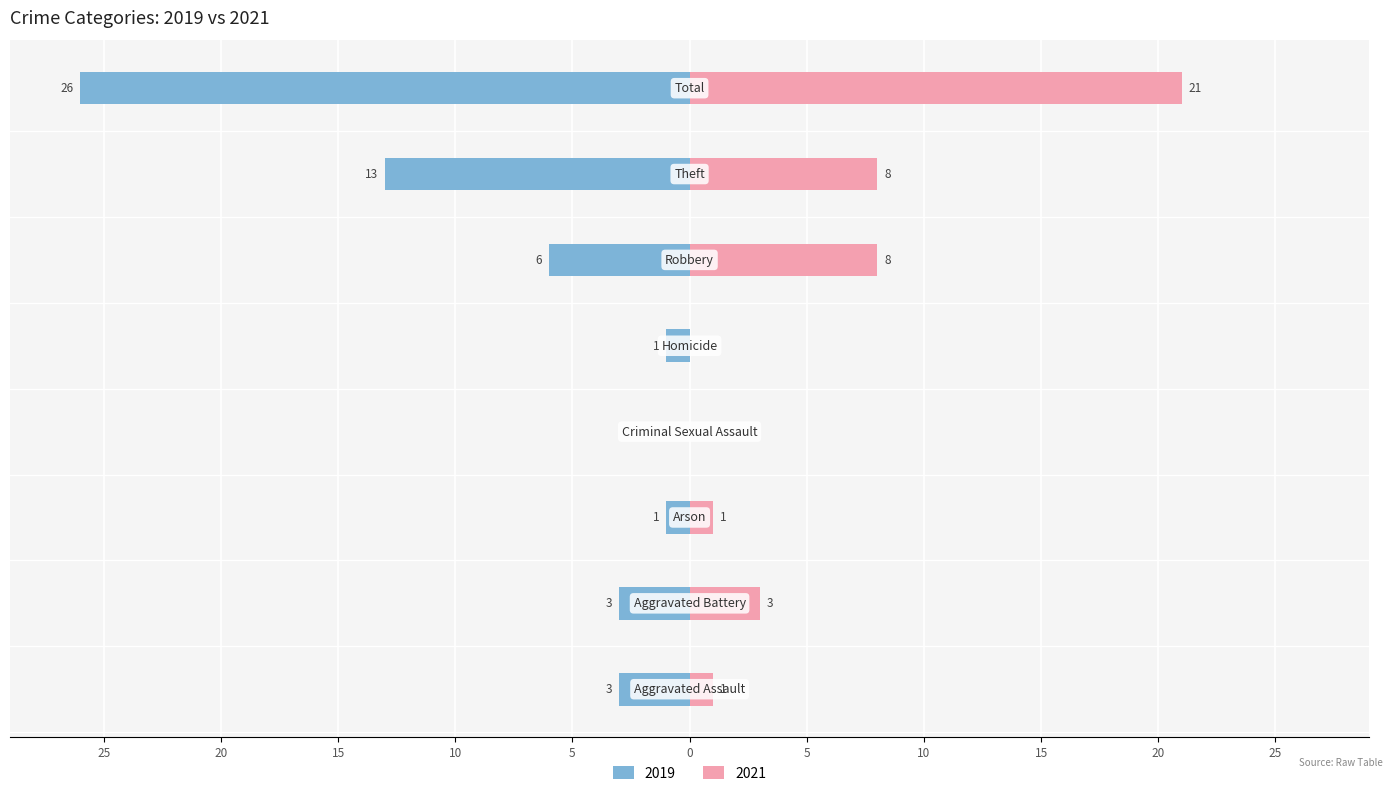

The Left (2019) series shows -6 at Robbery. True or false?

True